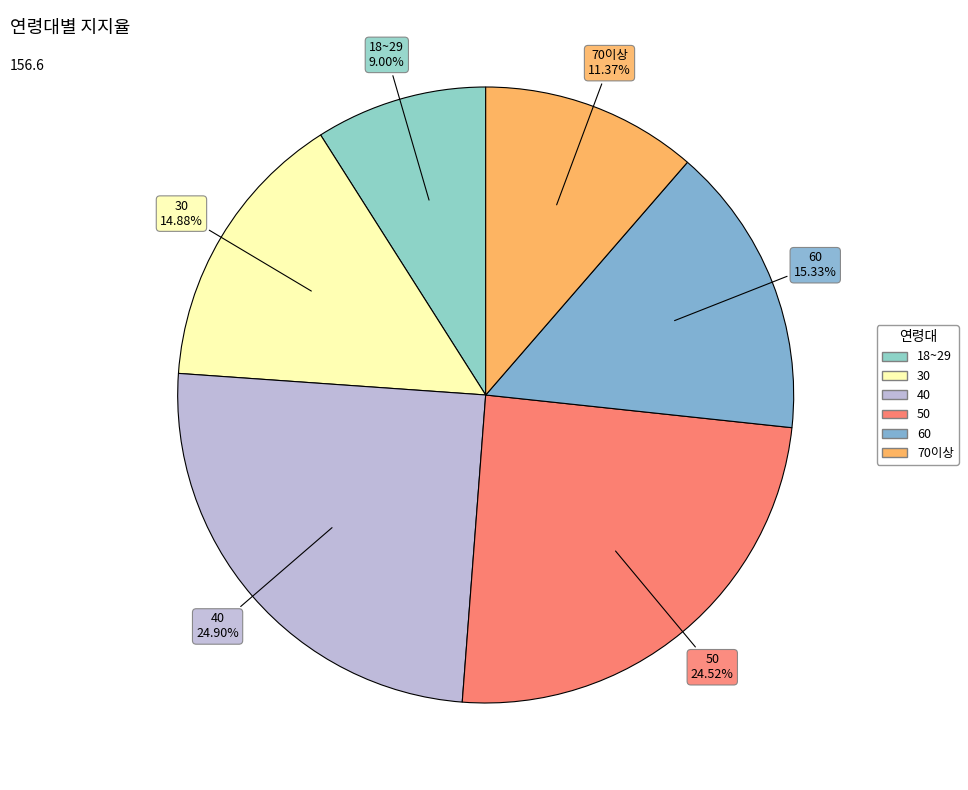

How many segments does this pie chart have?

6